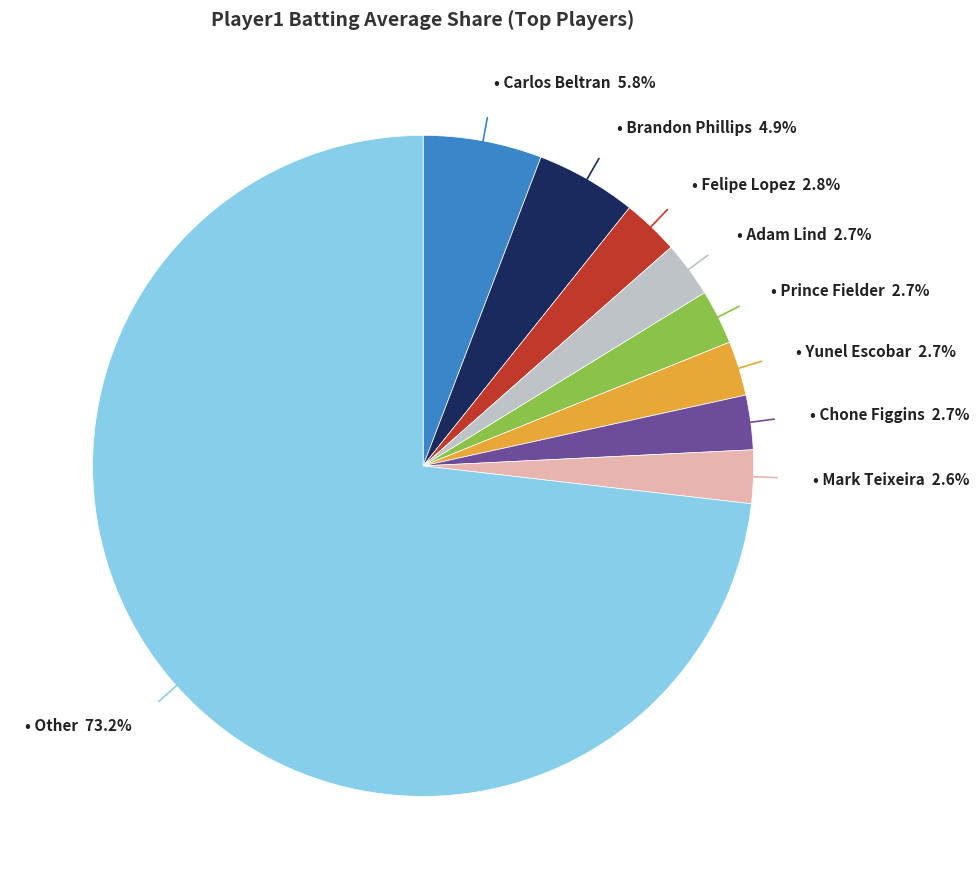

Is there a majority slice in this chart?

Yes